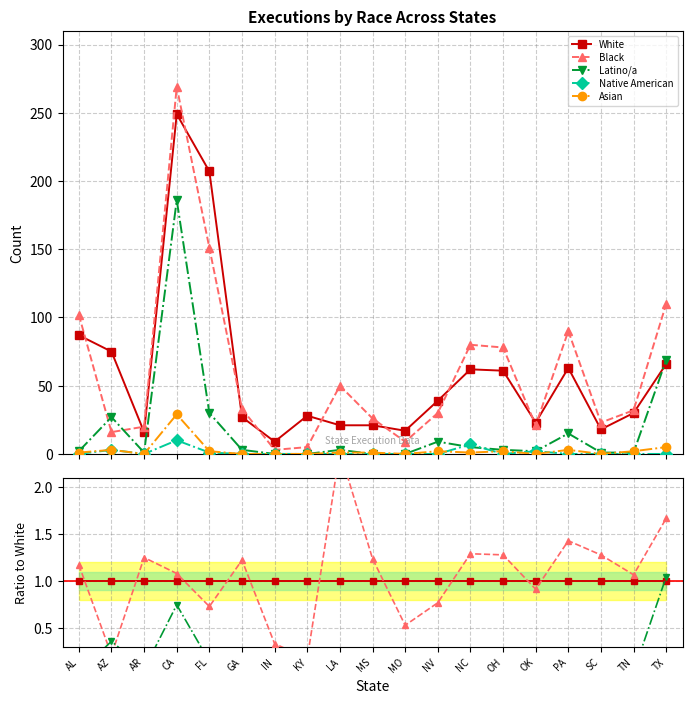

Is the value of White at FL greater than the value of Native American at NC?

Yes